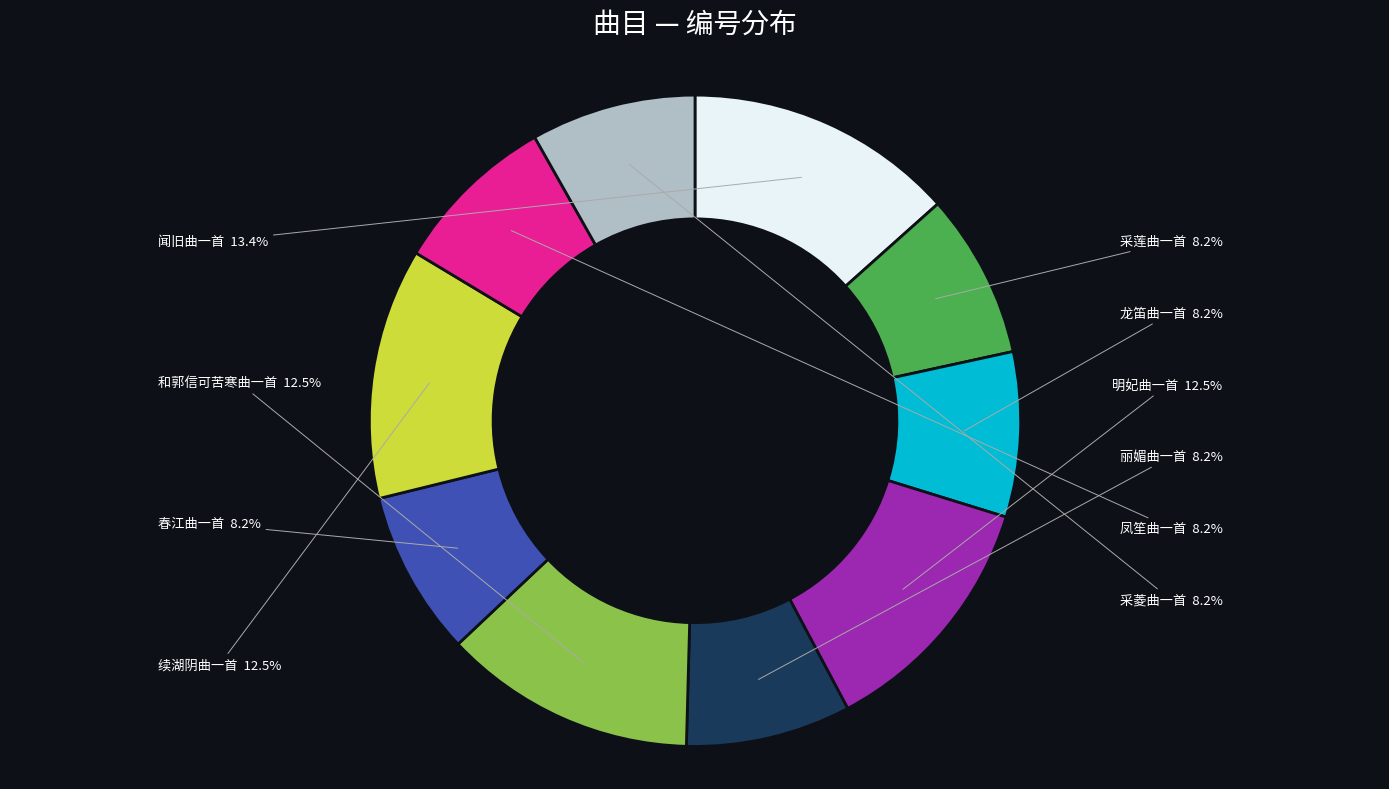

Which slice is the largest?

闻旧曲一首